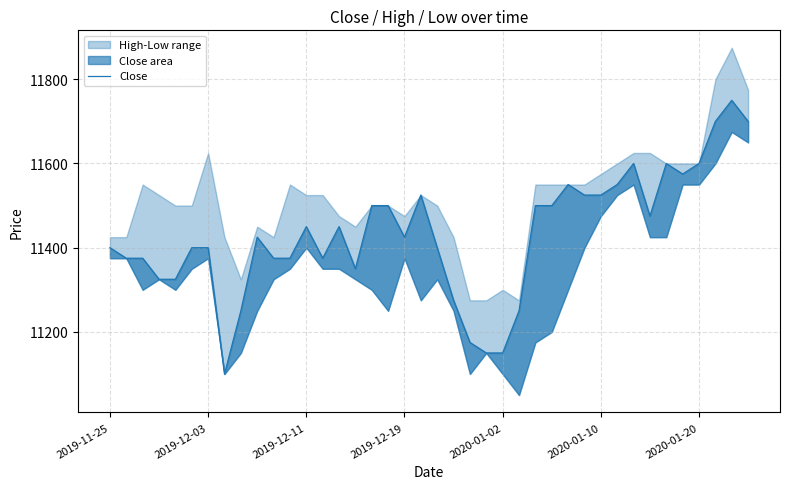

Read the value at 35, to the nearest 50.

11600